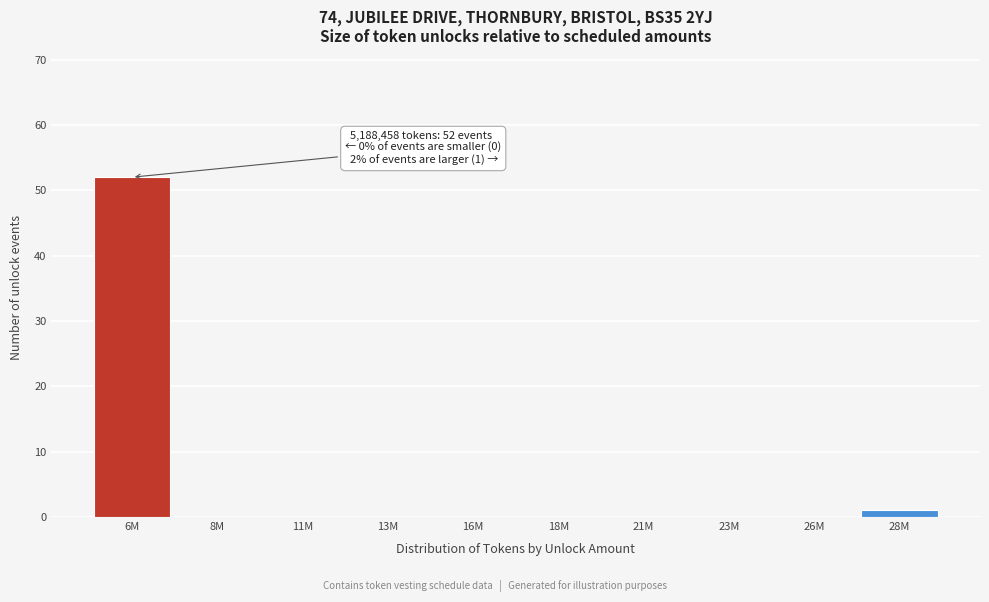

Reading left to right, extract all data points from this chart.

6M=52	8M=0	11M=0	13M=0	16M=0	18M=0	21M=0	23M=0	26M=0	28M=1